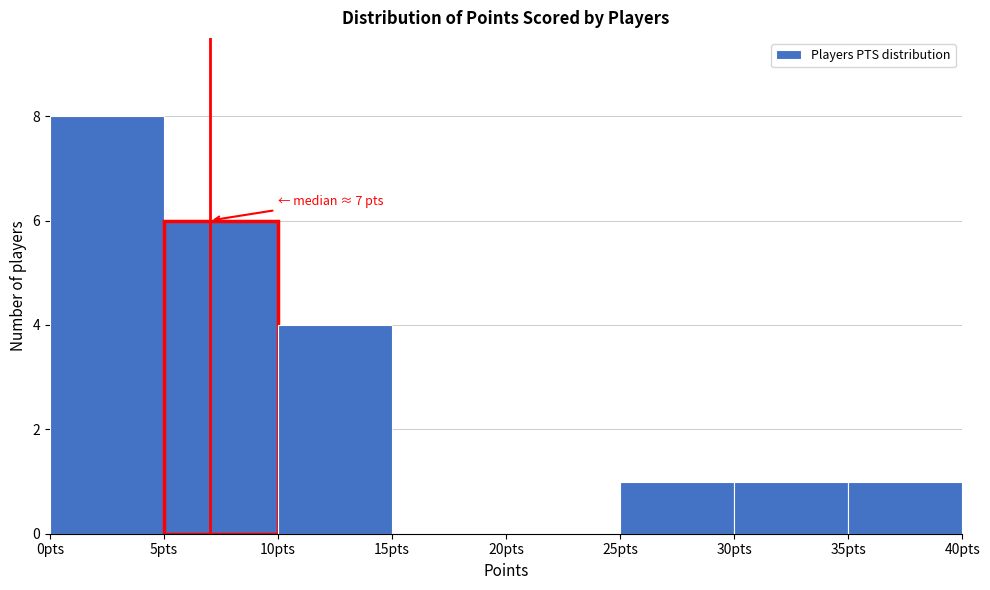

Over which range of the x-axis is the bar tallest?

0 to 5